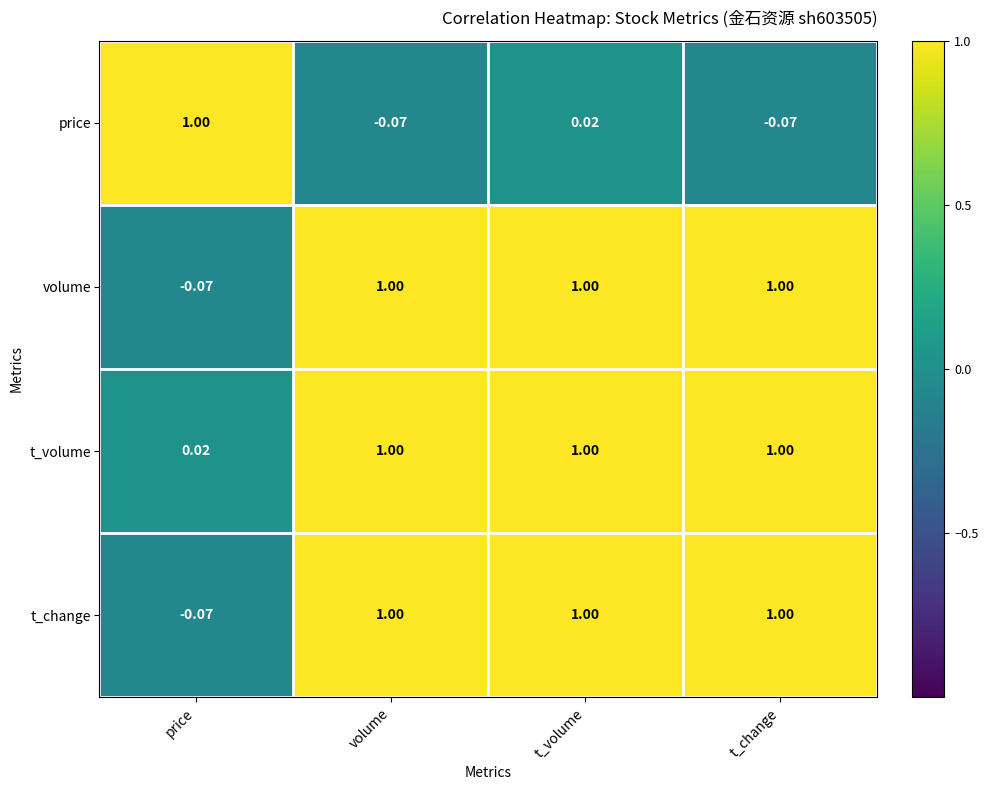

At which label is t_volume closest to 0?

price